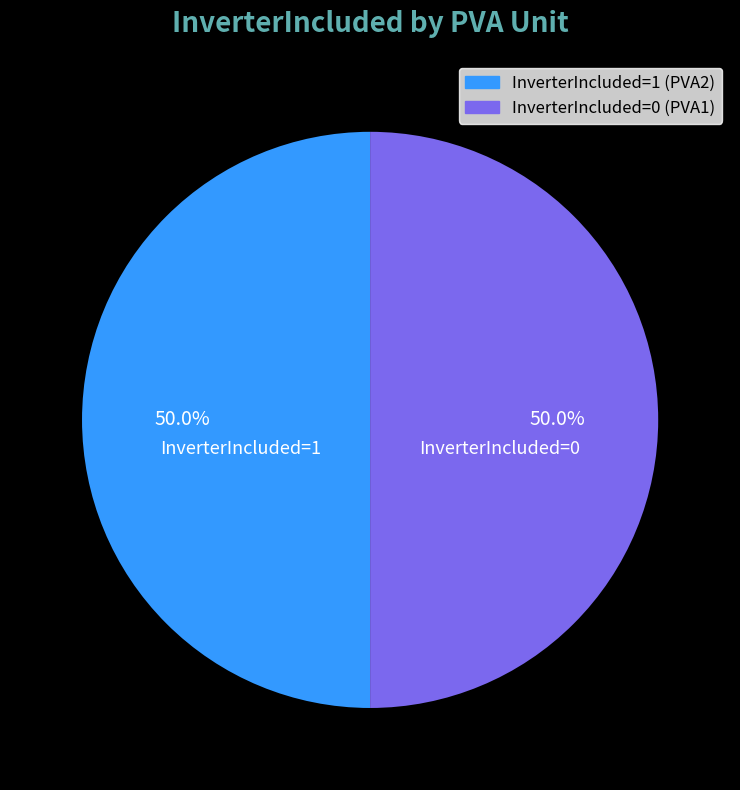

How much of the chart is everything except InverterIncluded=1?

50.0%